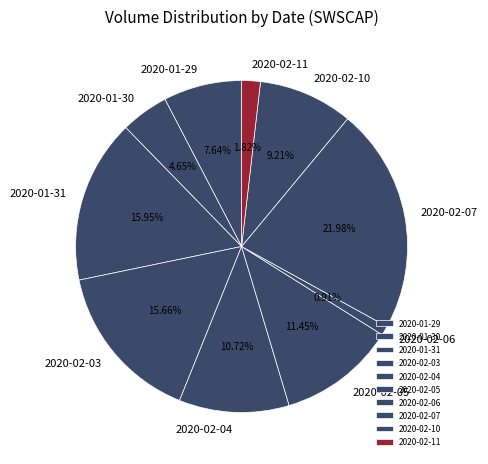

Which has a higher value, 2020-02-10 or 2020-02-04?

2020-02-04